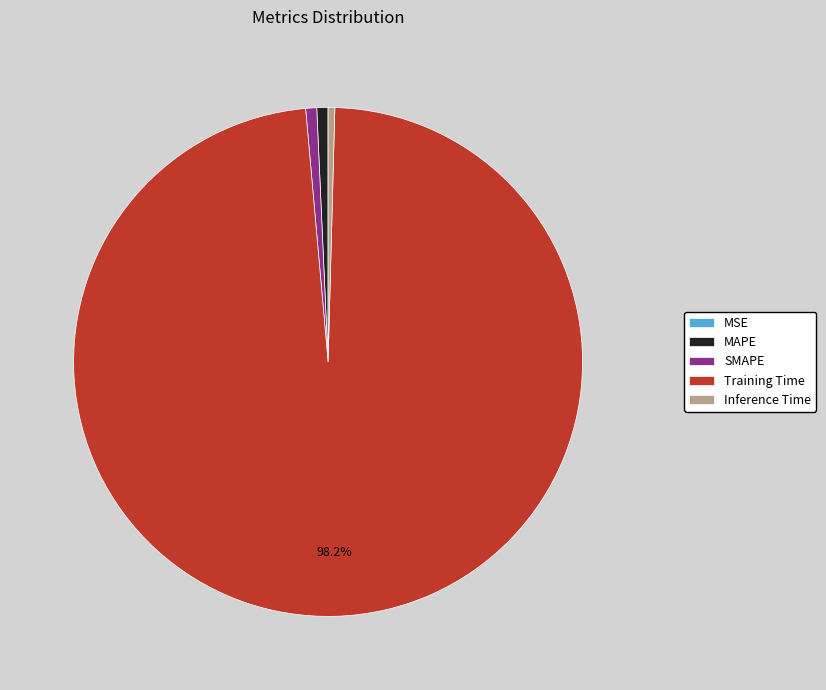

Which has a higher value, Training Time or SMAPE?

Training Time